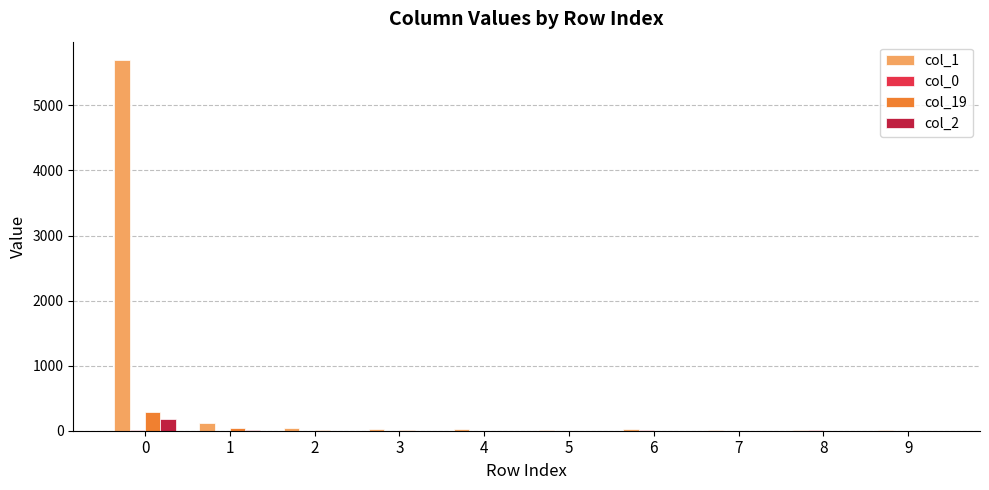

Which series has the largest total across all categories?

col_1